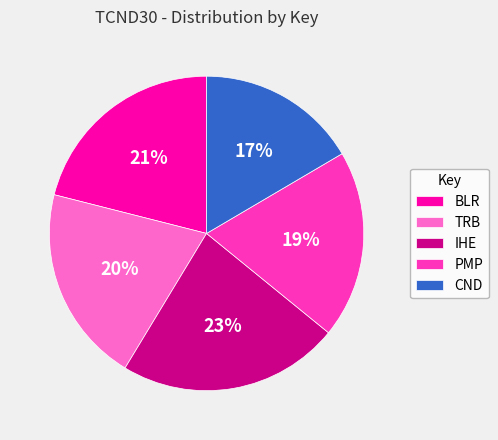

Does PMP account for over 50% of the chart?

No